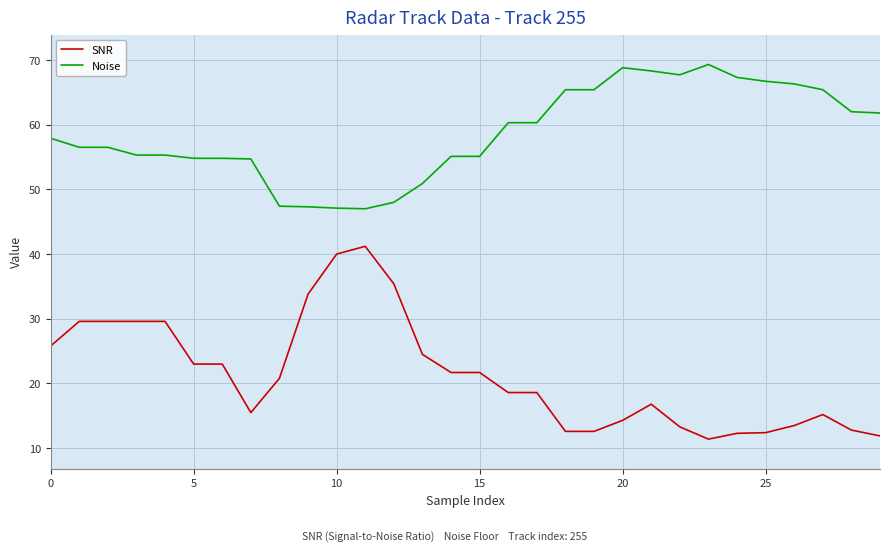

What is the minimum value for Noise?

47.0